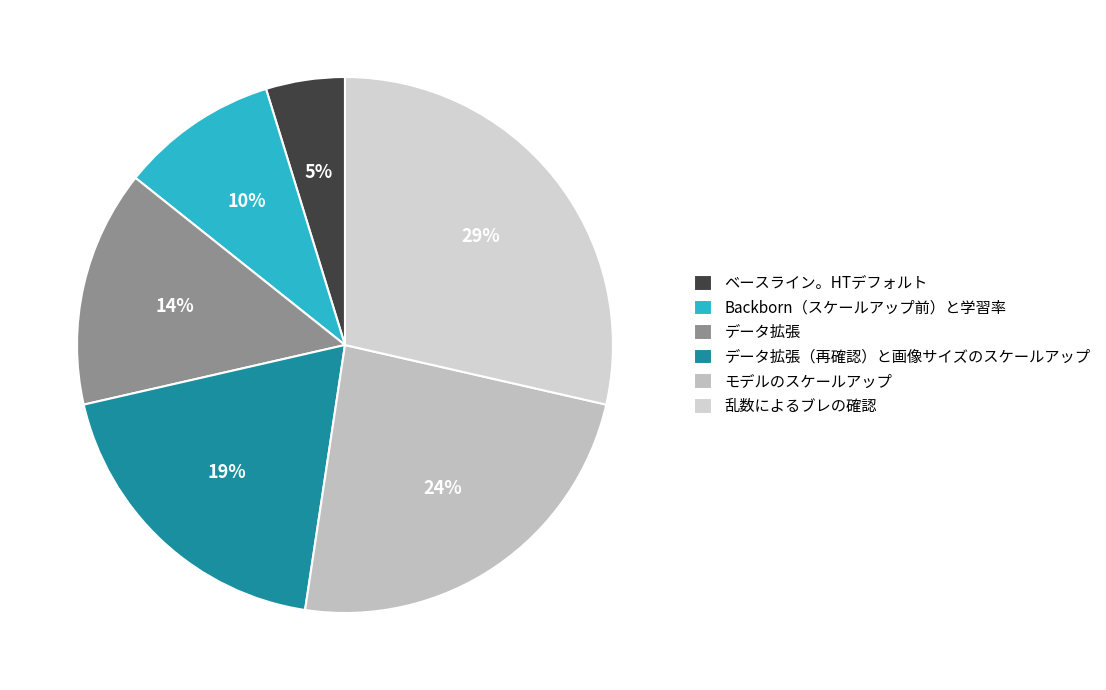

Count the number of slices in the pie.

6